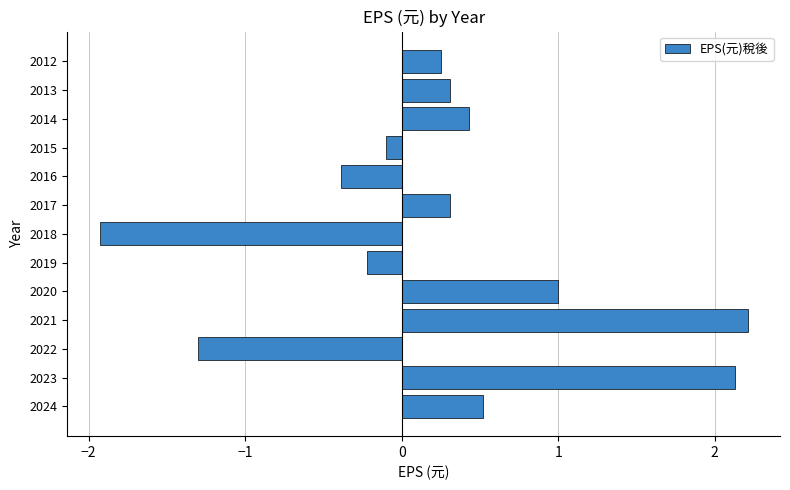

What is the change in value from 2023 to 2022?

-3.4